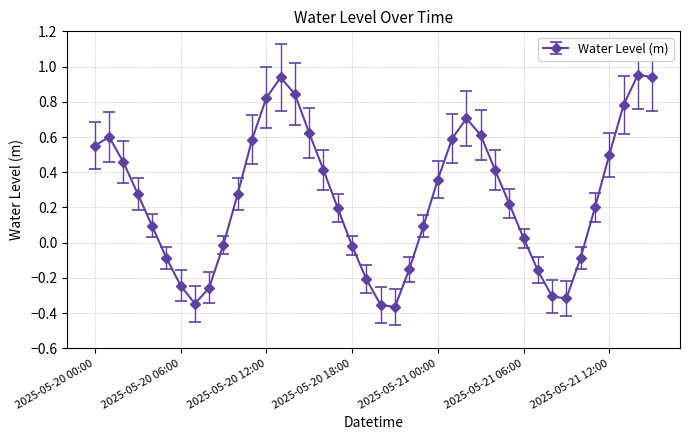

Does the chart have visible grid lines?

Yes